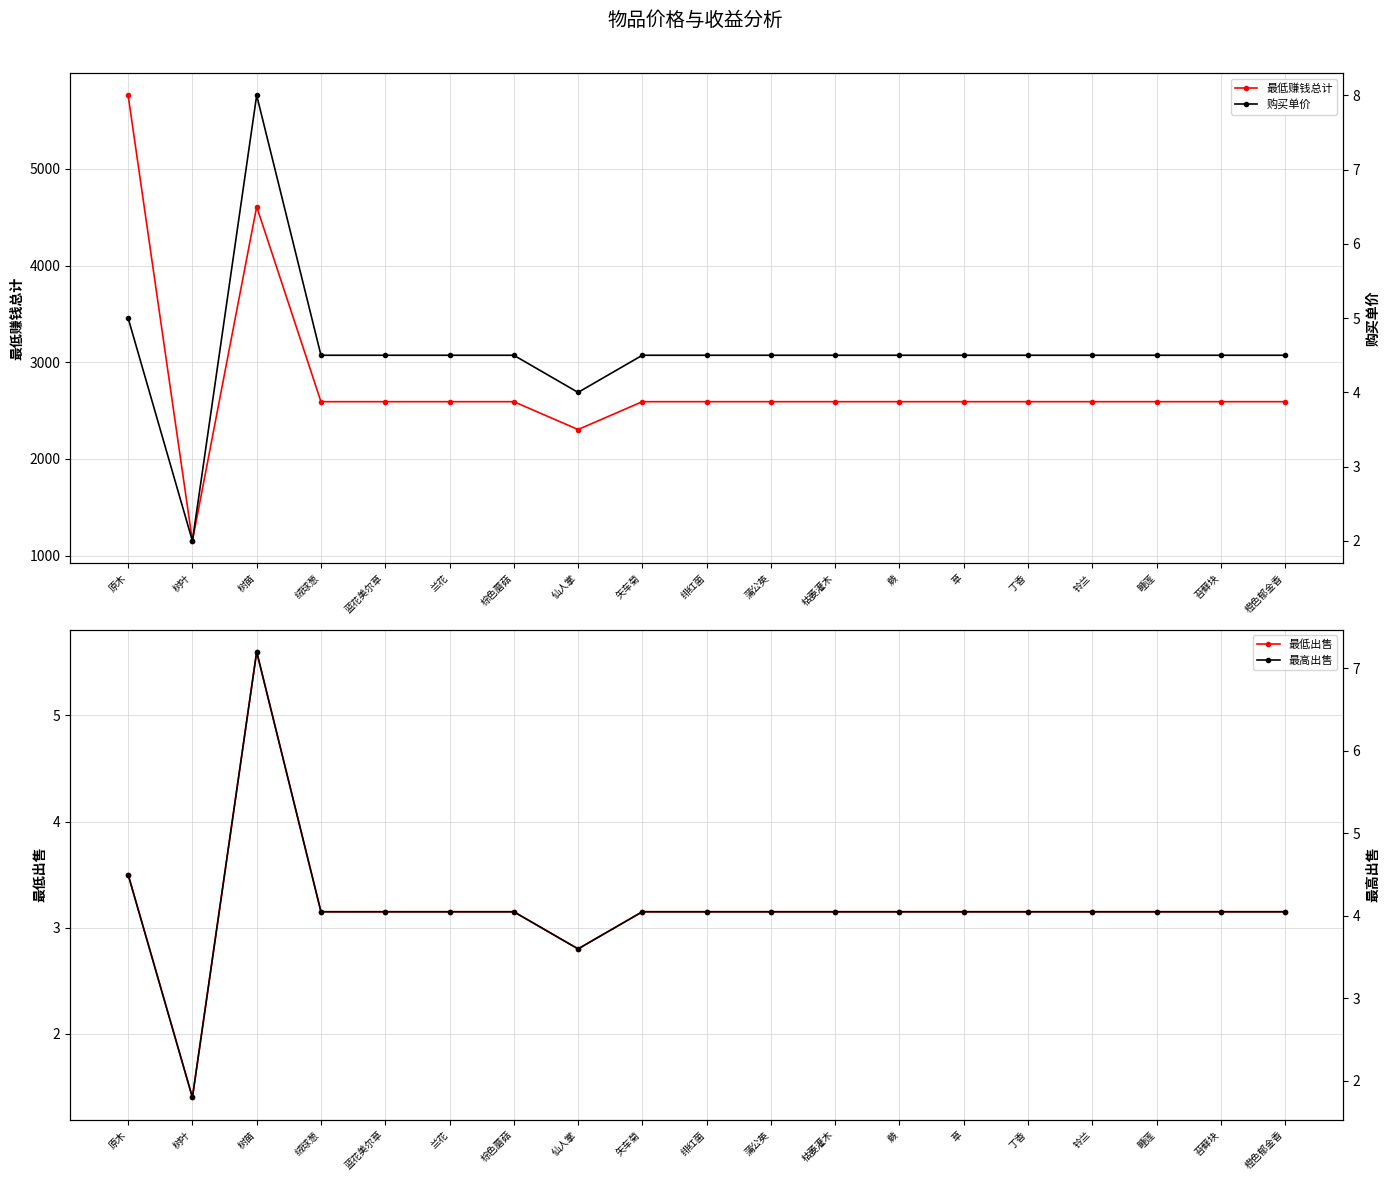

What is the maximum value shown in the chart?

5760.0